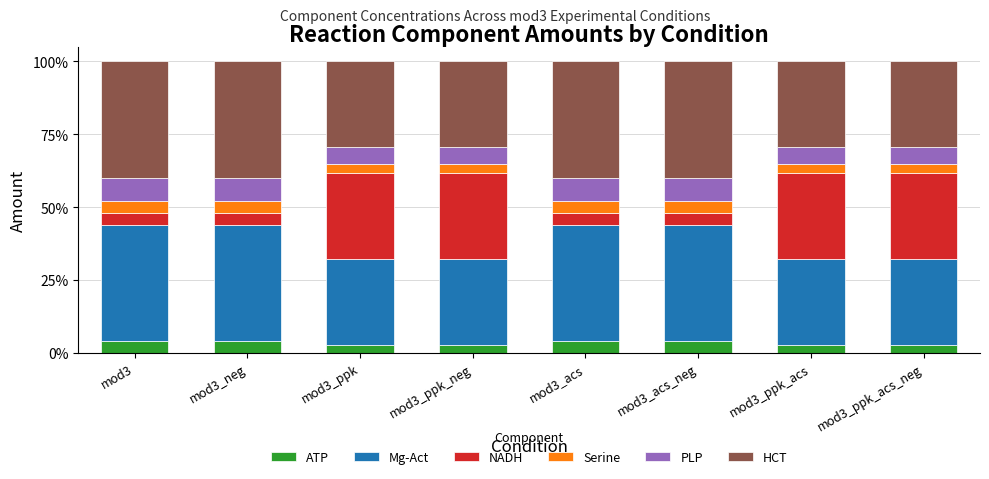

What is the total value across all series at mod3_ppk_neg?

100.0